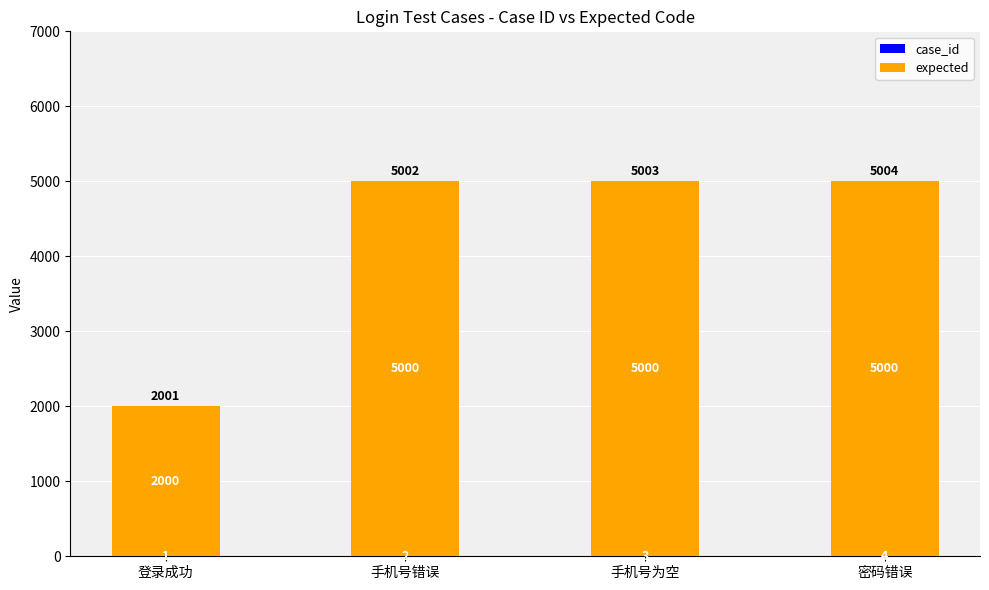

At which category is the sum across all series the highest?

密码错误